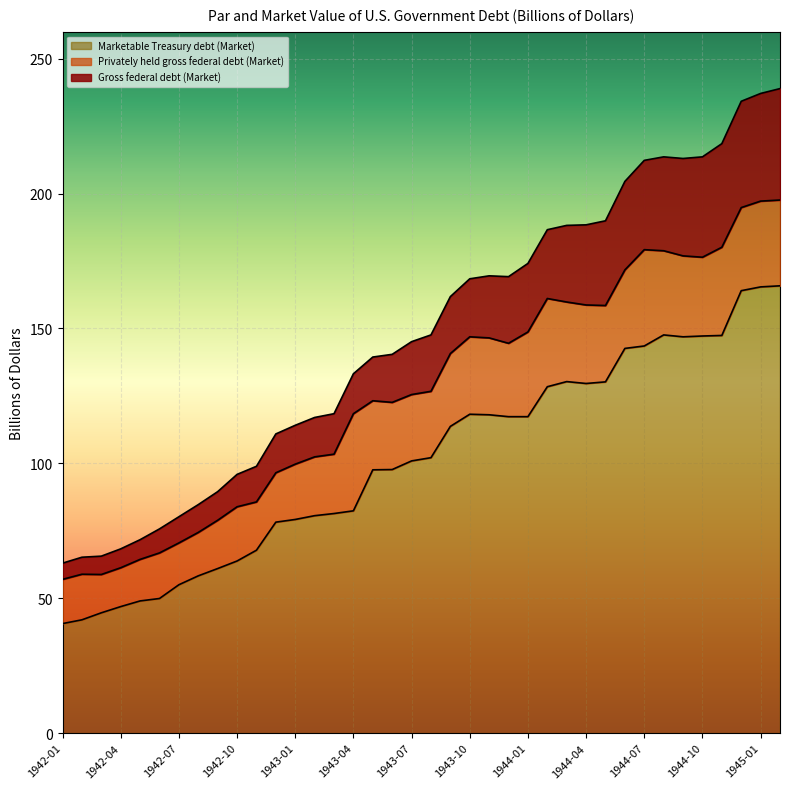

What is the difference between the highest and lowest values at 1943-09?

48.1